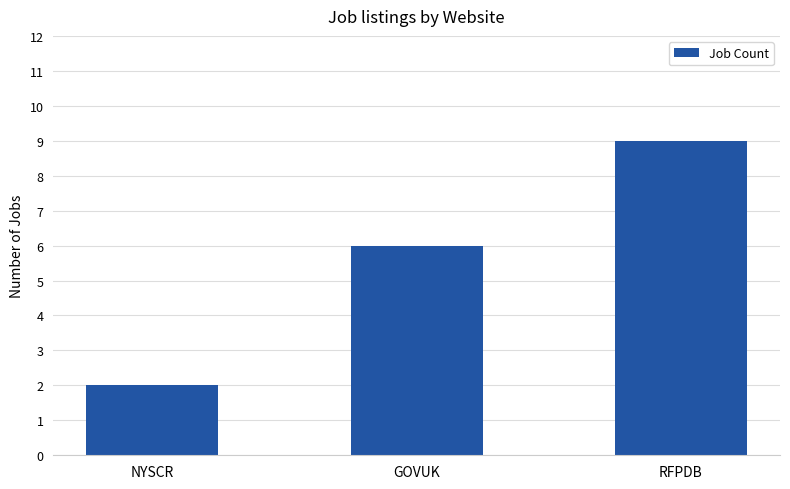

What is the difference between the maximum and second lowest values?

3